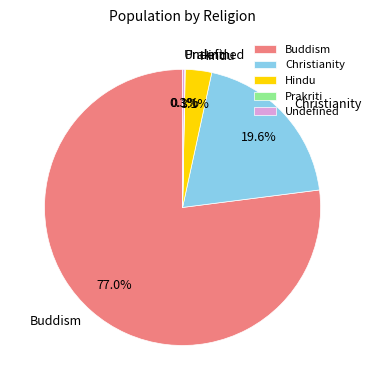

Which slice is the largest?

Buddism